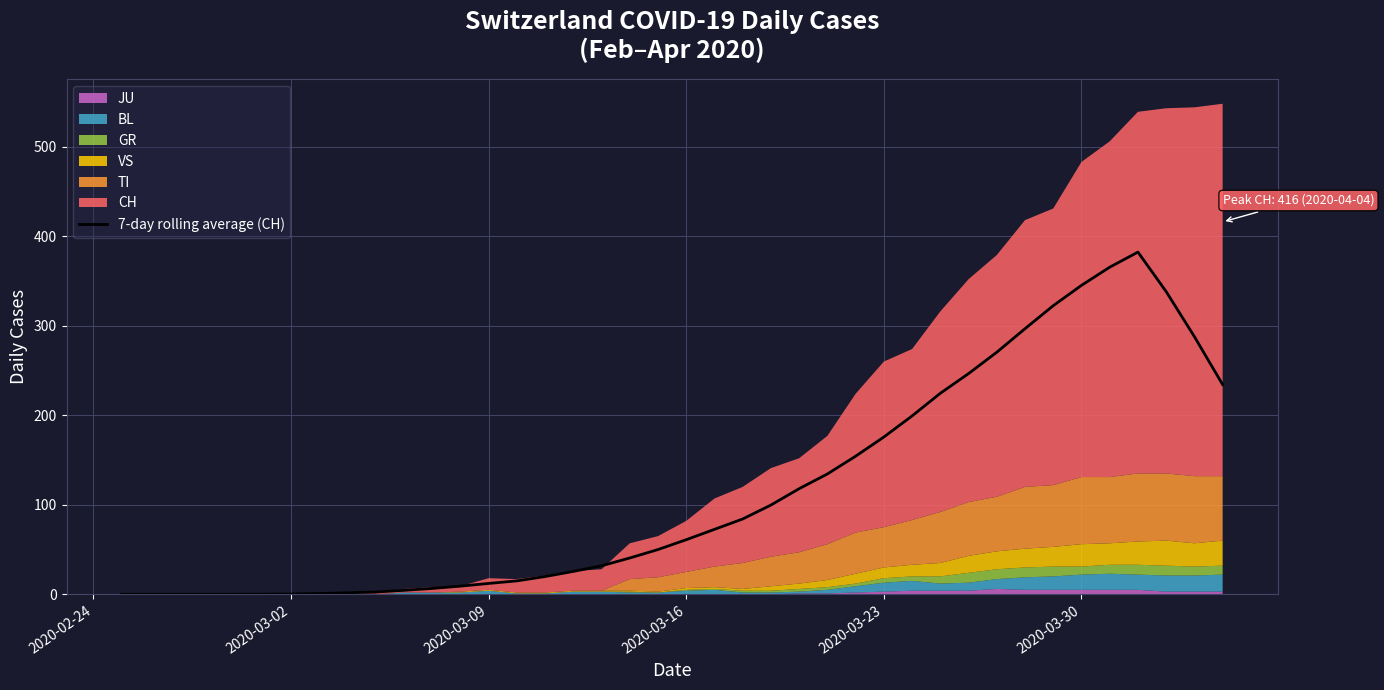

What is the greatest value displayed?

382.3